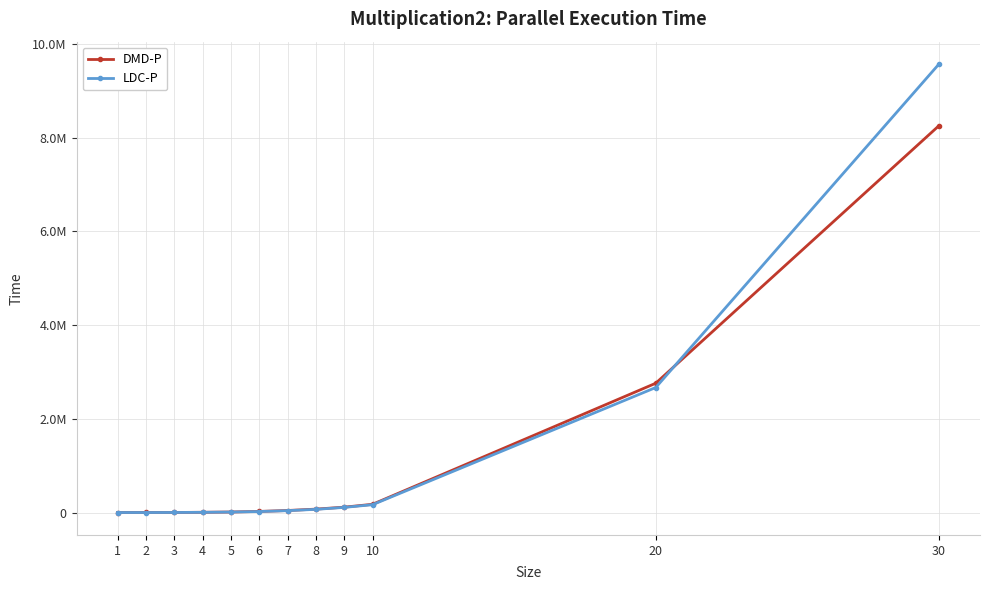

Which category has the highest value across all series?

30